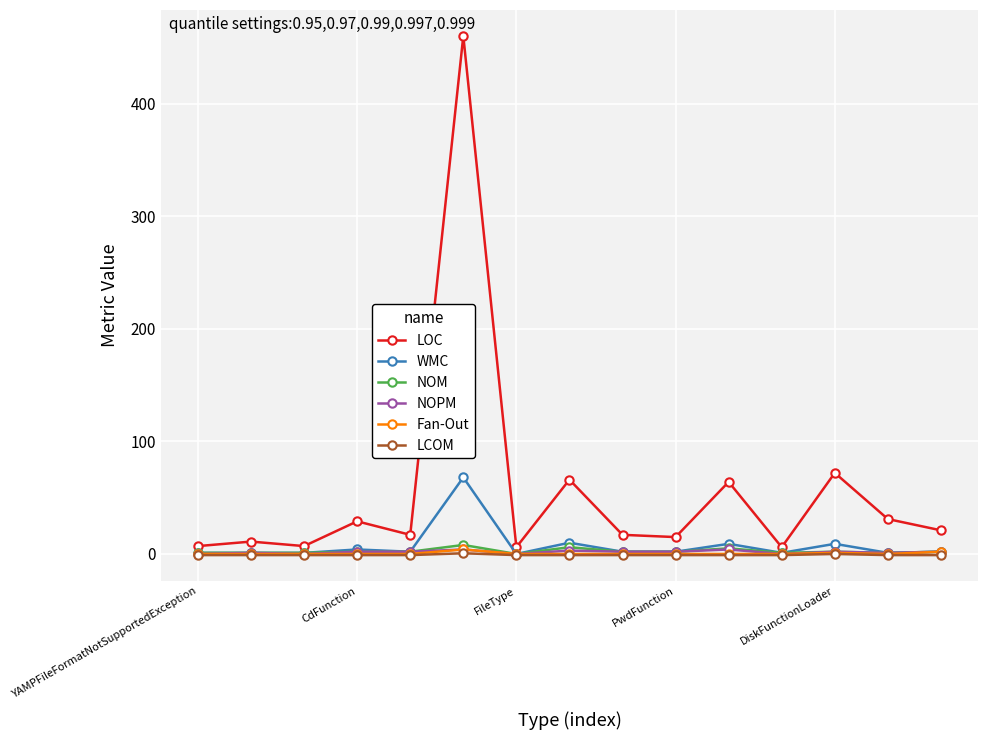

What is the maximum value shown in the chart?

460.0